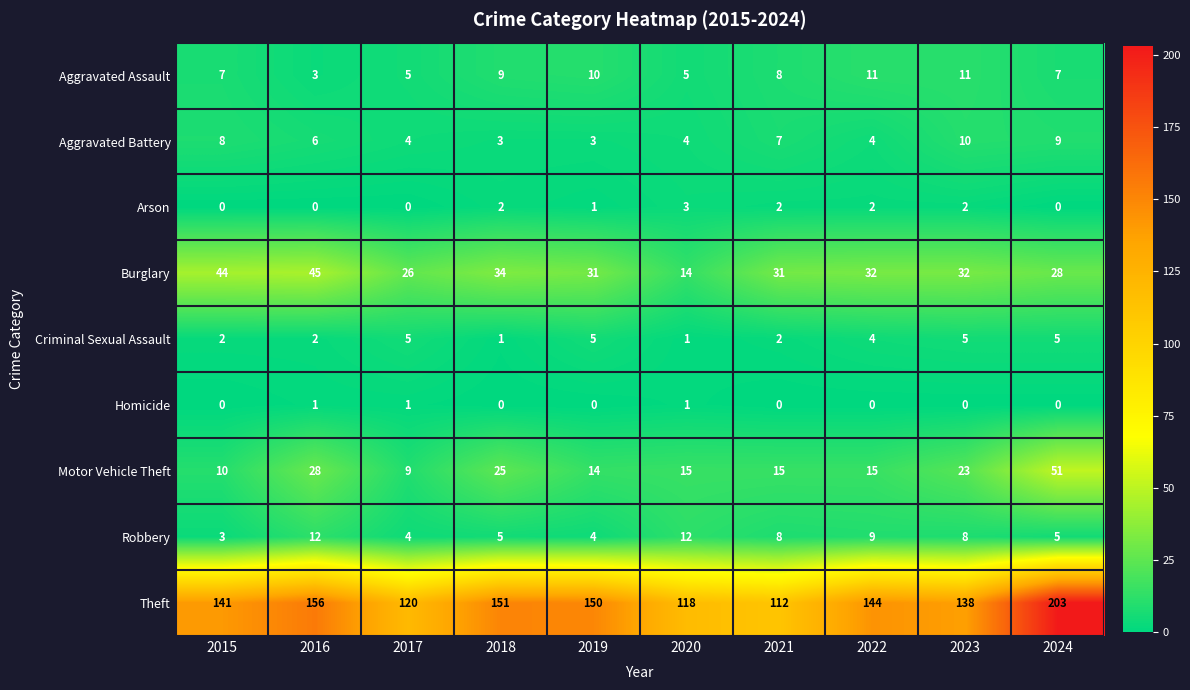

At which label is Arson closest to 1?

2019